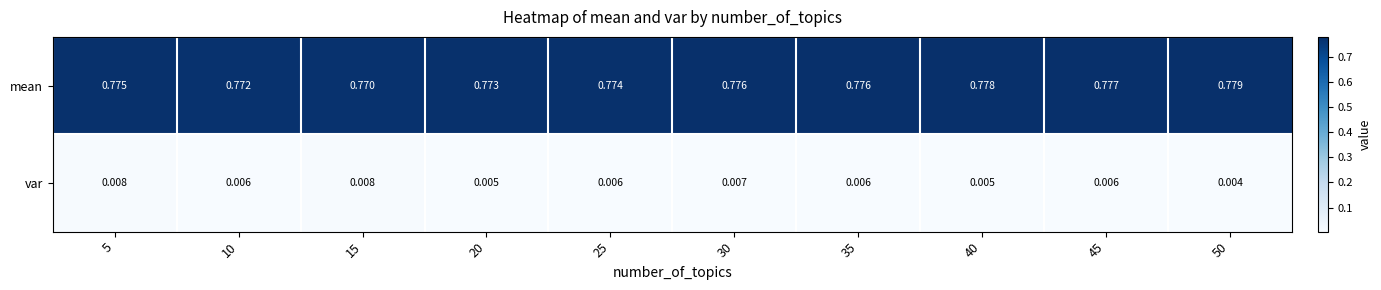

Rank the series by their maximum value, from lowest to highest.

var, mean